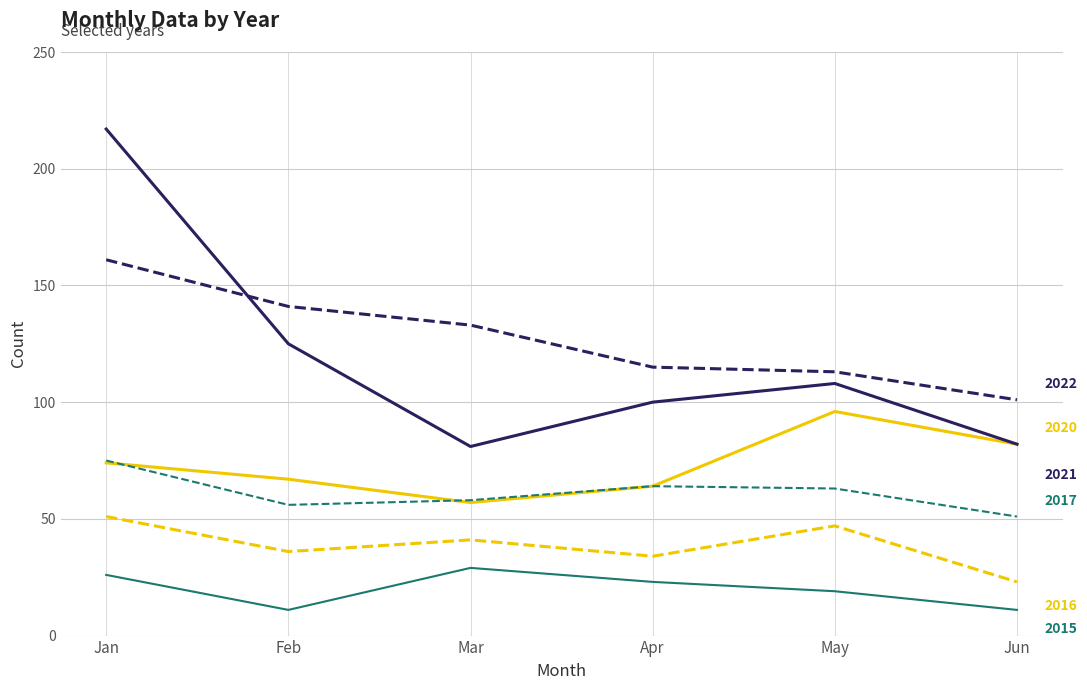

What is the total value across all series at Mar?

399